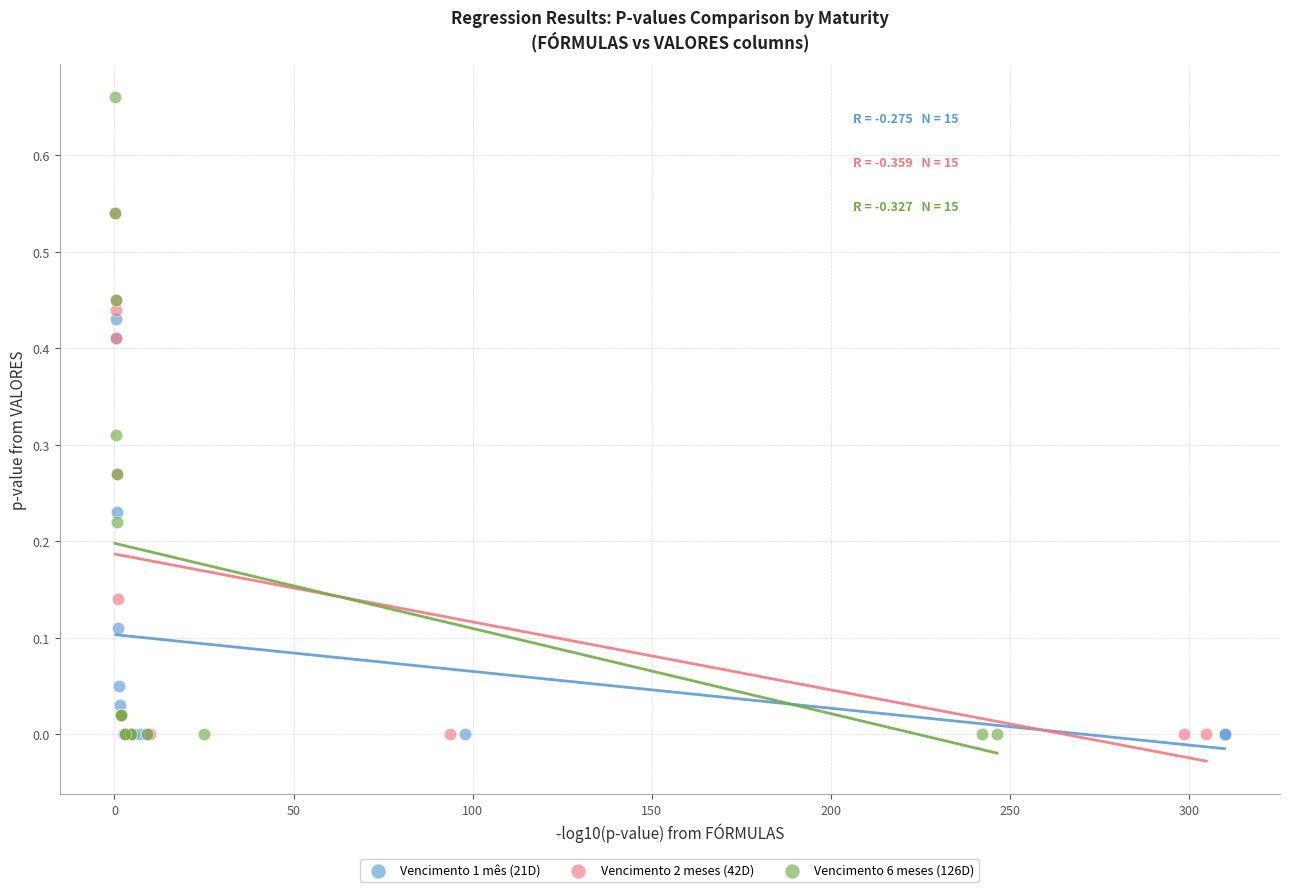

Which series has the widest spread of Y values?

Vencimento 6 meses (126D)